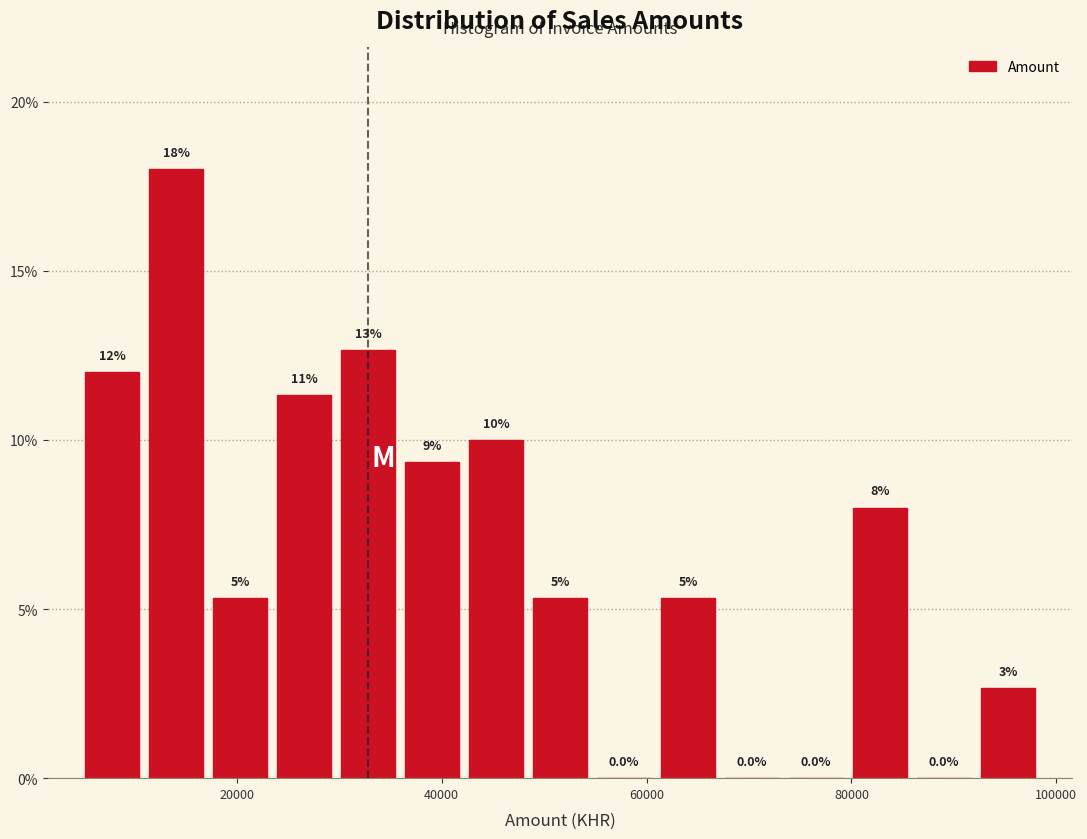

Around what value on the x-axis is the tallest bar? Give the approximate position of its centre, as read against the axis.

14000